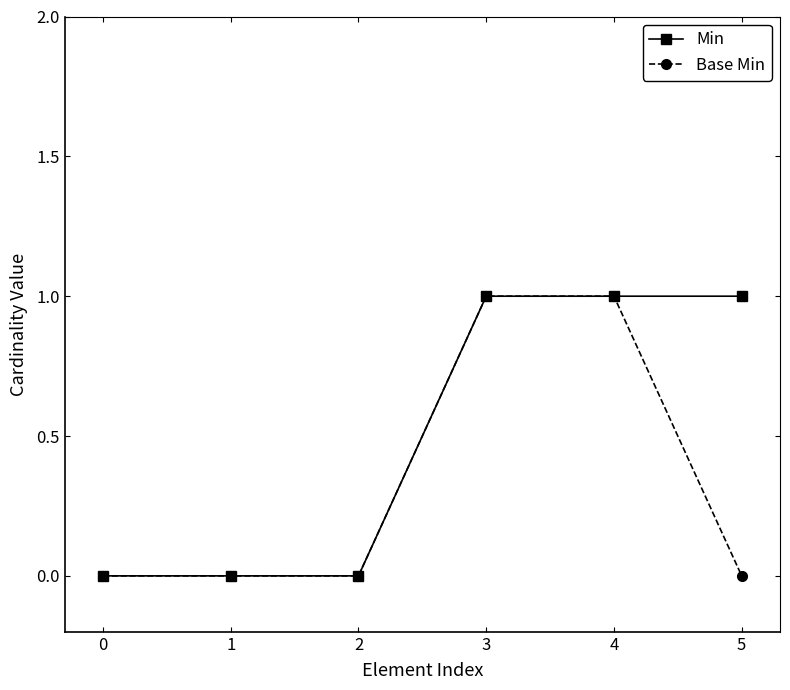

What is the difference between the maximum and minimum values in the Base Min series?

1